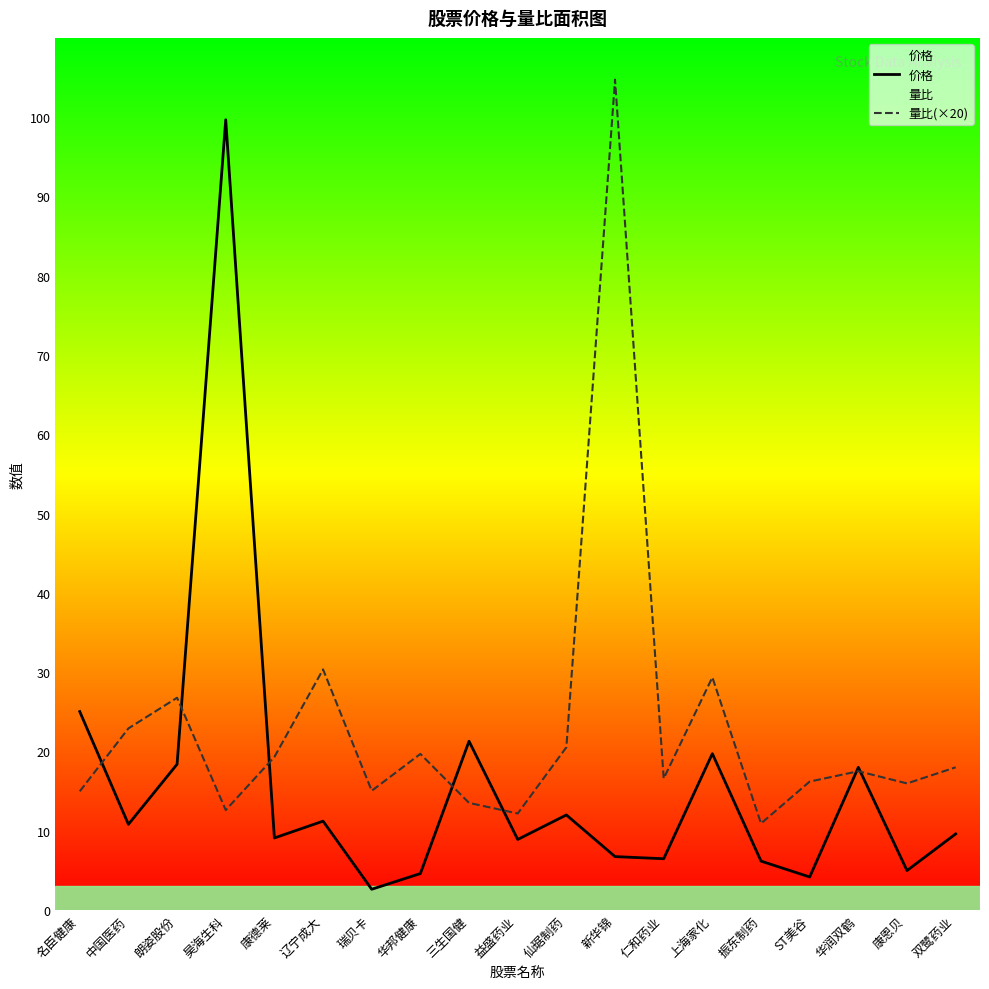

Between 华邦健康 and 三生国健, which series saw the biggest shift?

价格